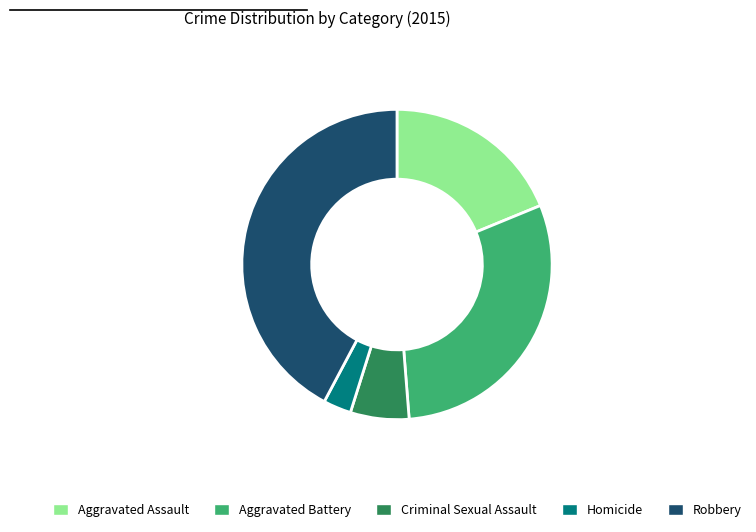

Count the number of slices in the pie.

5